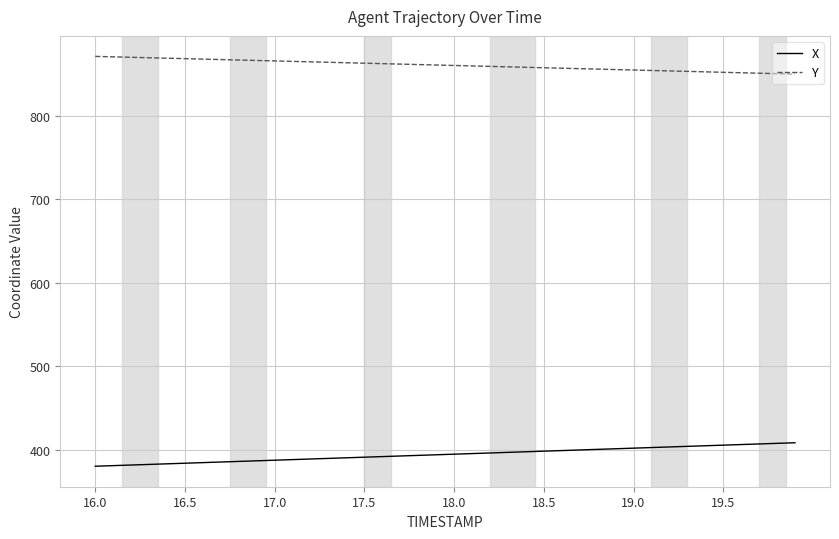

What is the smallest value displayed?

380.1